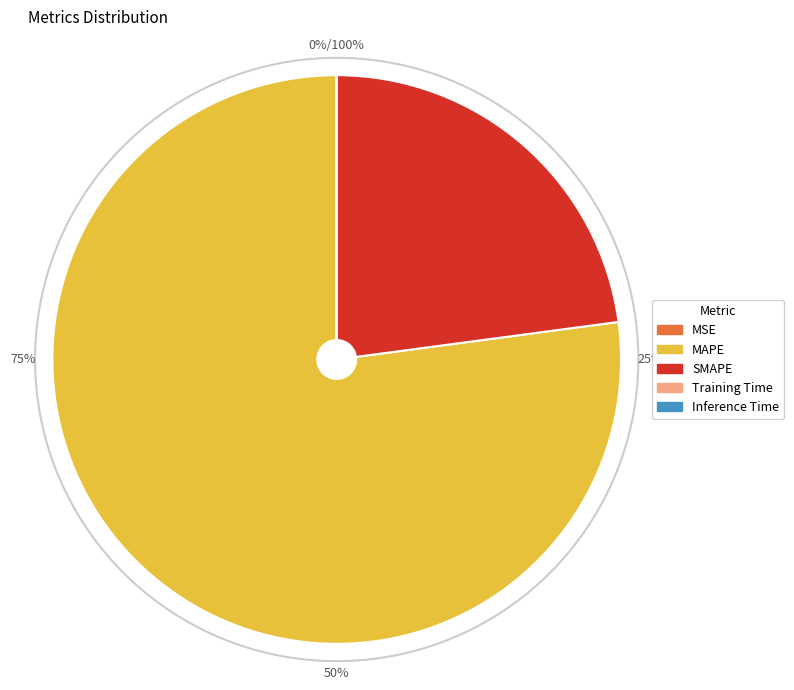

How many segments does this pie chart have?

5